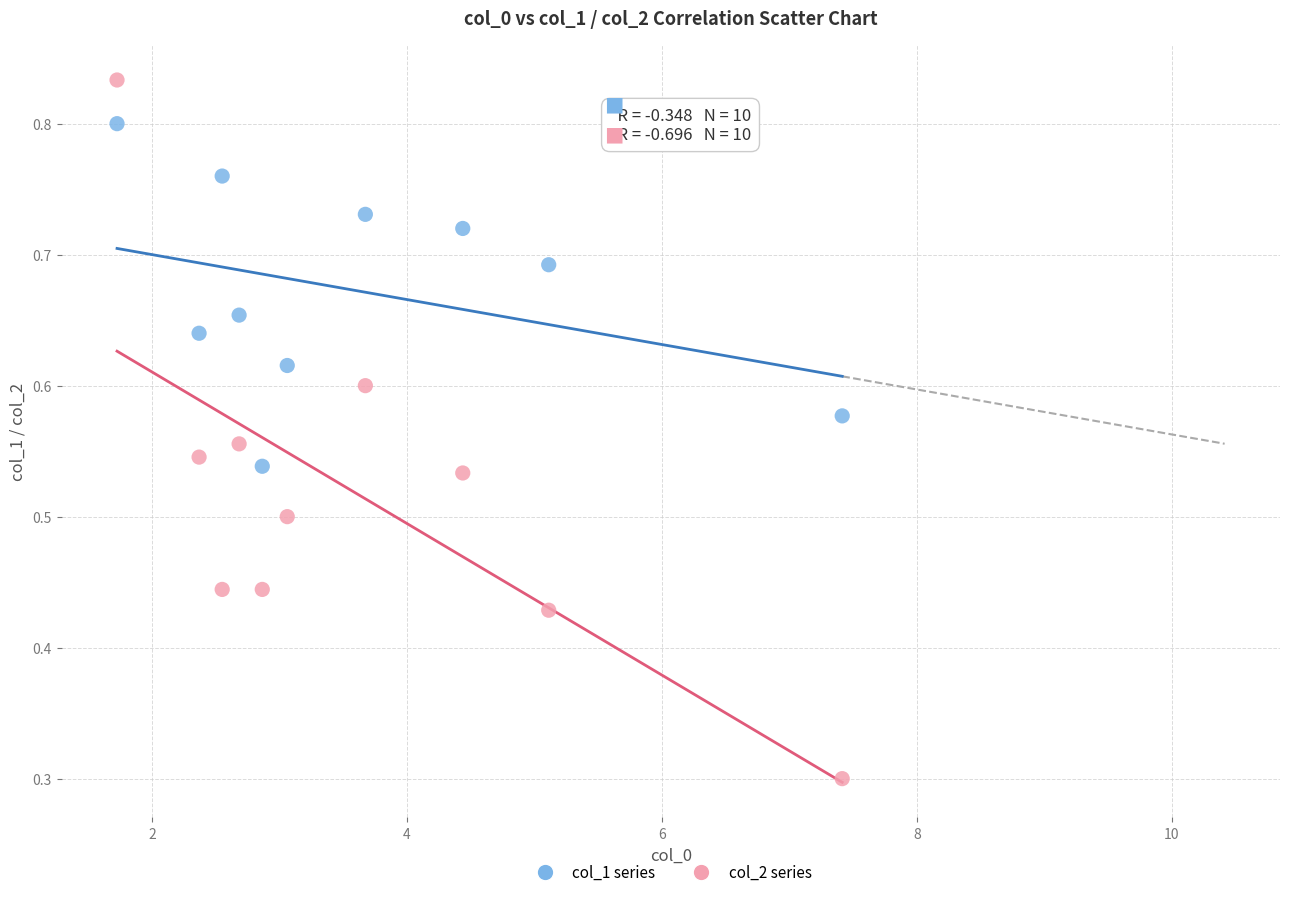

Which series contains the lowest Y value?

col_2 series